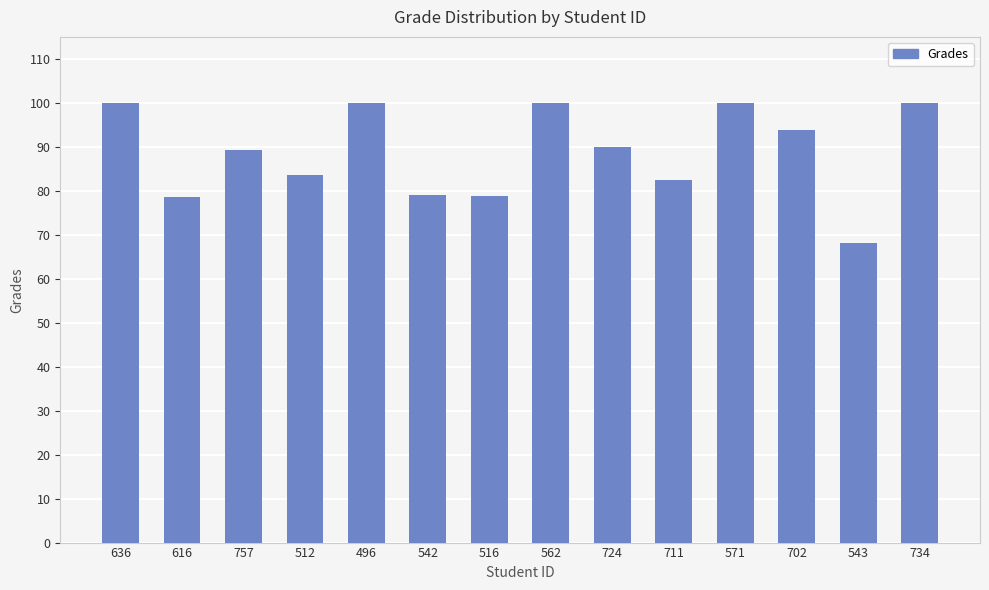

What is the label of the 2nd bar from the right?

543